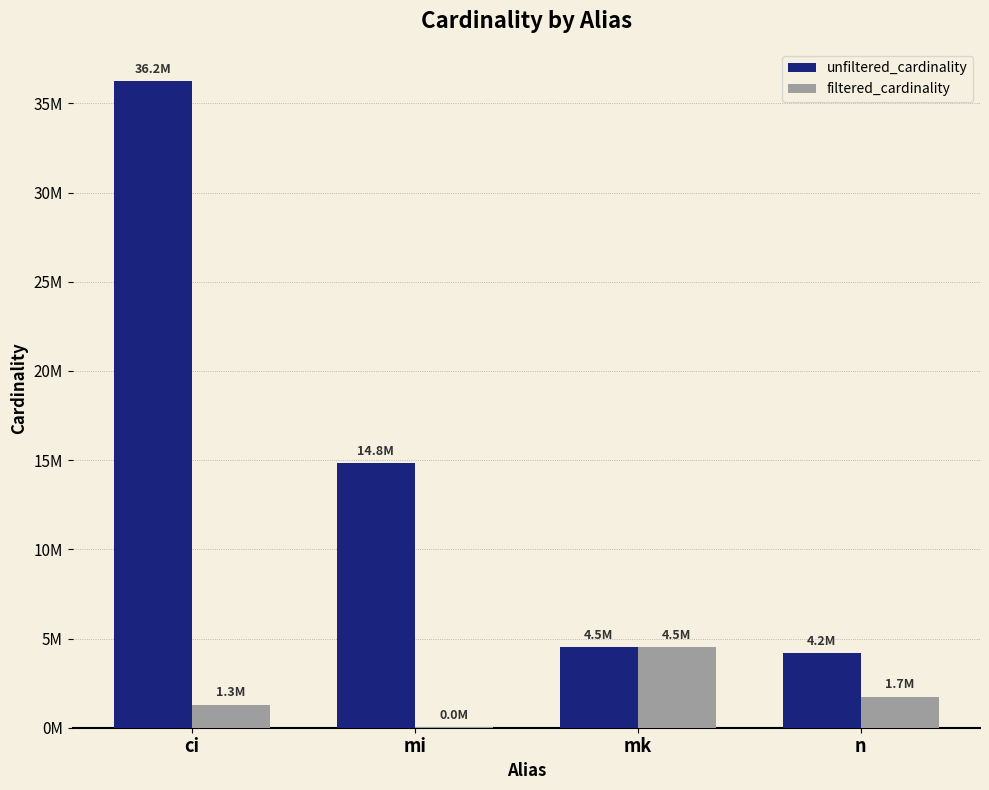

What is the difference between the filtered_cardinality values at mk and mi?

4496237